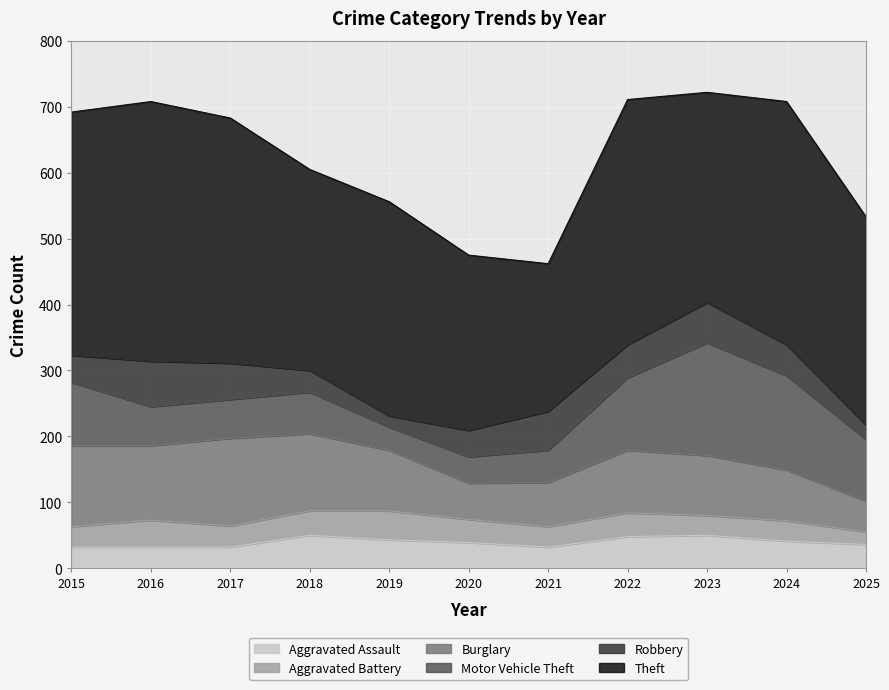

List the labels in order of Motor Vehicle Theft value, largest first.

2023, 2024, 2022, 2015, 2025, 2018, 2016, 2017, 2021, 2020, 2019